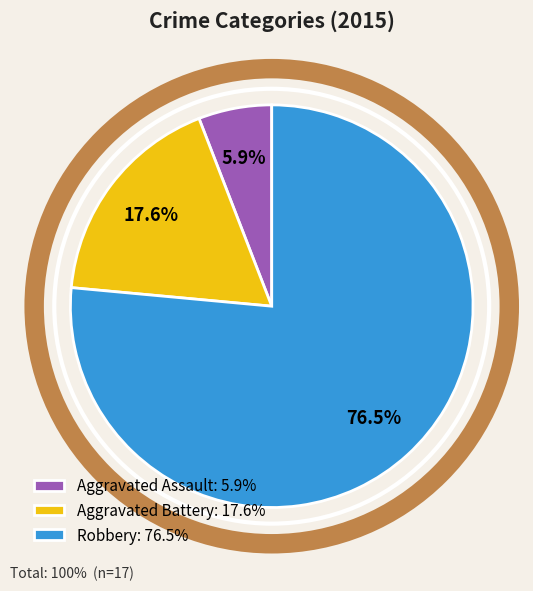

Is there any slice that represents more than half of the pie?

Yes